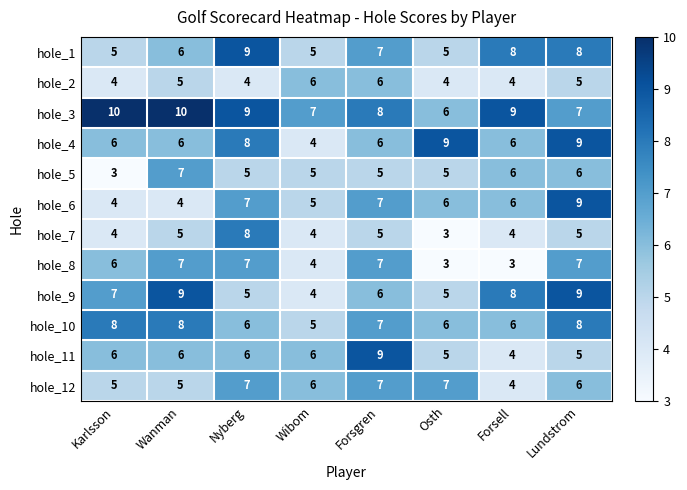

The hole_10 series shows 9 at Forsgren. True or false?

False